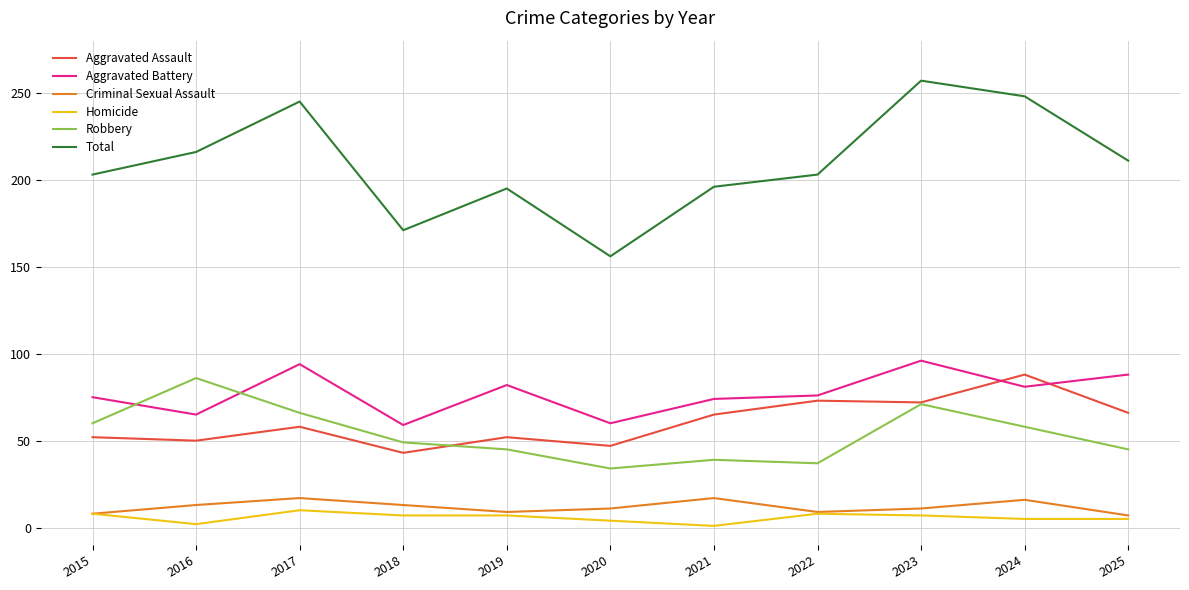

Is it true that Total equals 171 at 2018?

True